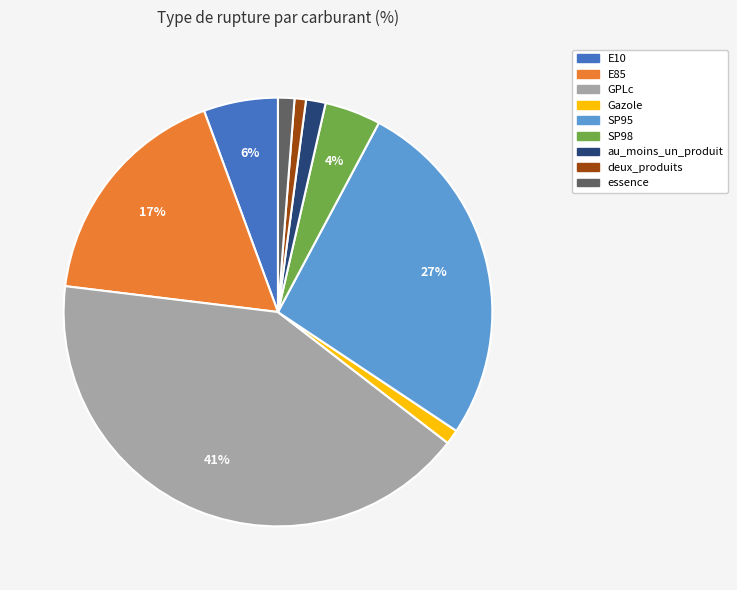

Which category has the biggest portion of the pie?

GPLc